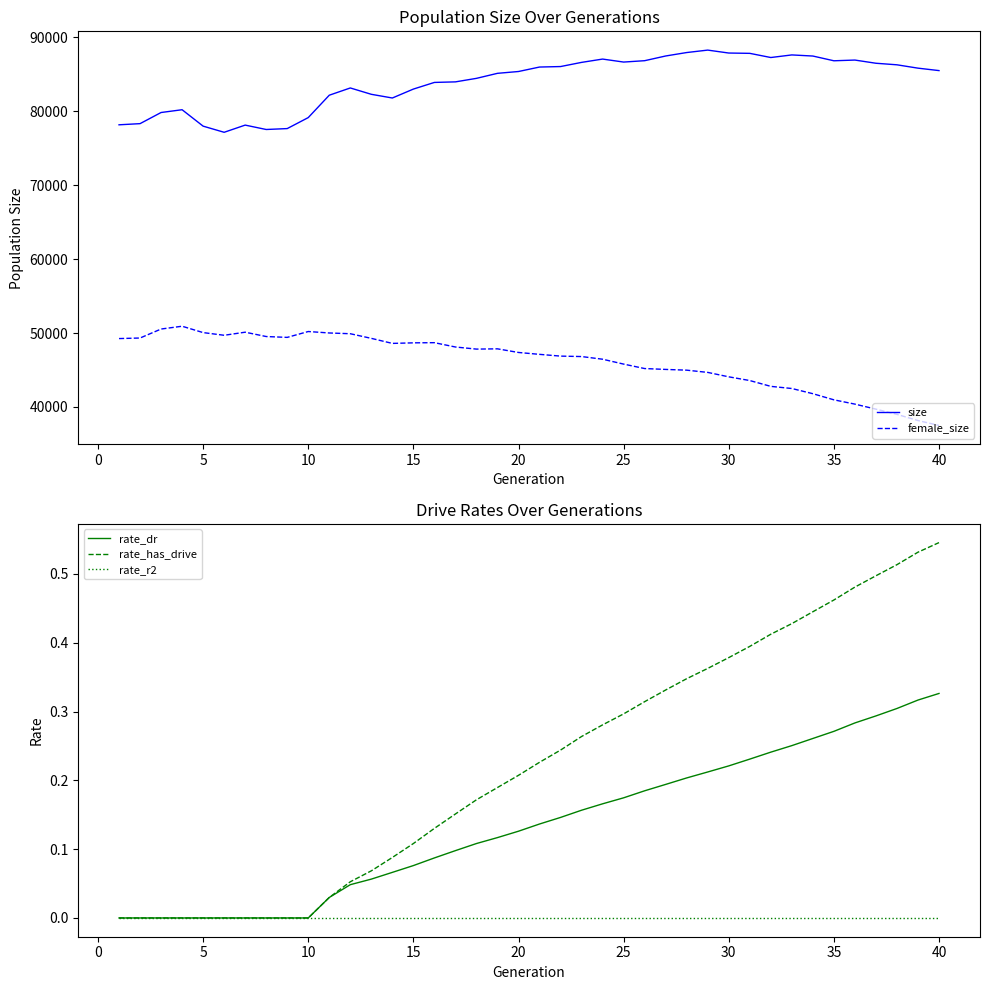

What is the sum of the size values at 20 and 15?

168390